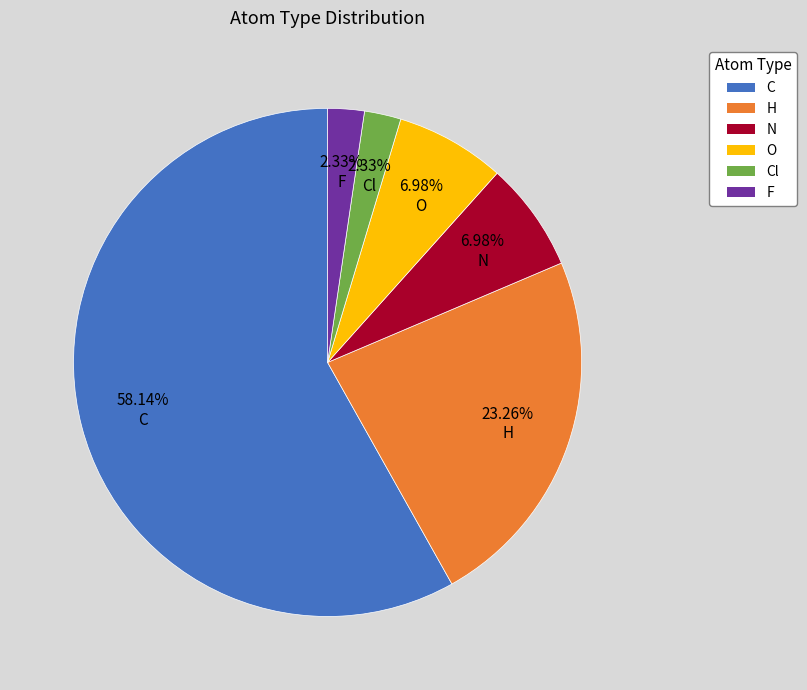

Is there any slice that represents more than half of the pie?

Yes